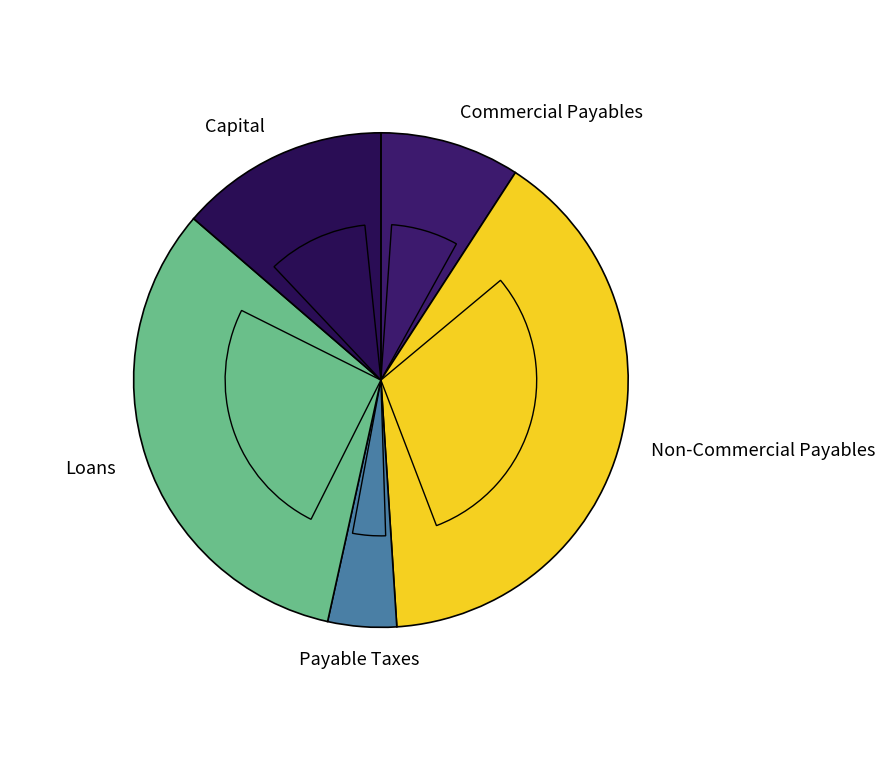

Which has a higher value, loans or capital?

loans